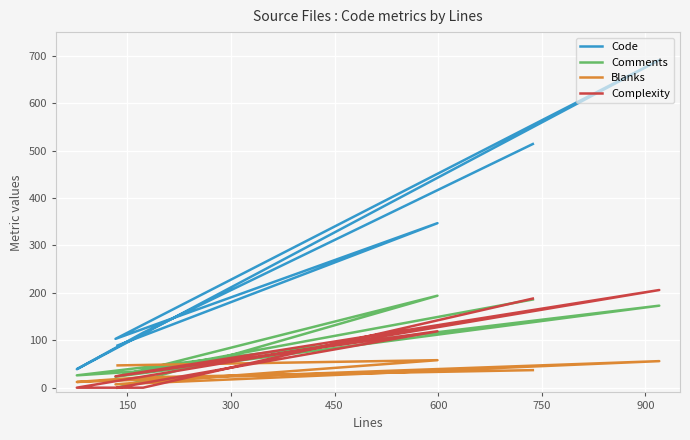

Rank the series at 450 from highest to lowest value.

Code, Complexity, Comments, Blanks